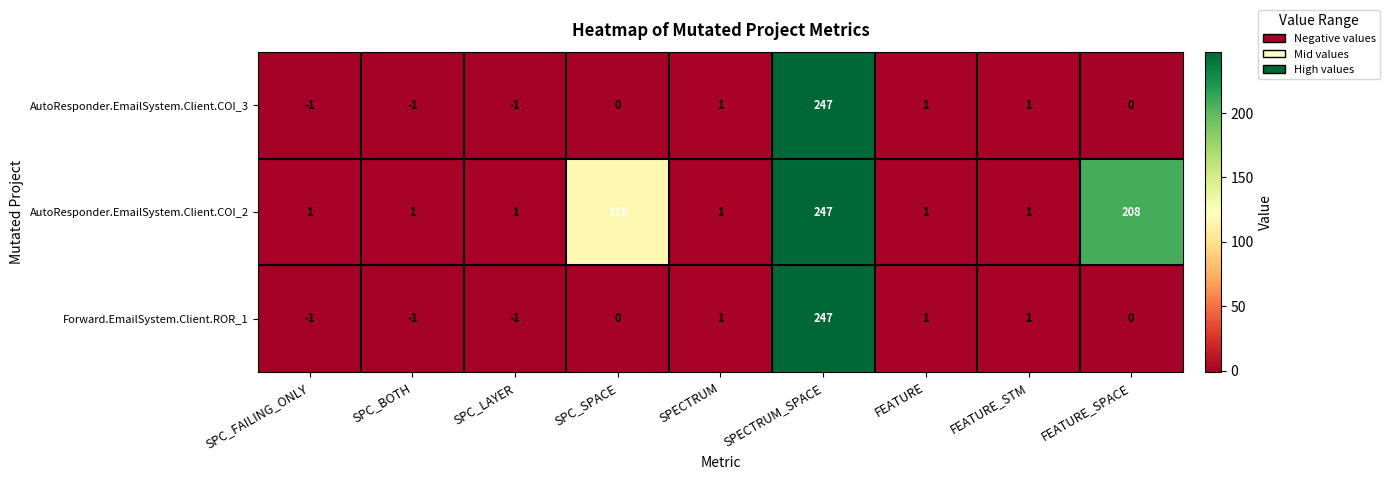

Is it true that Forward.EmailSystem.Client.ROR_1 equals -1 at SPC_LAYER?

True